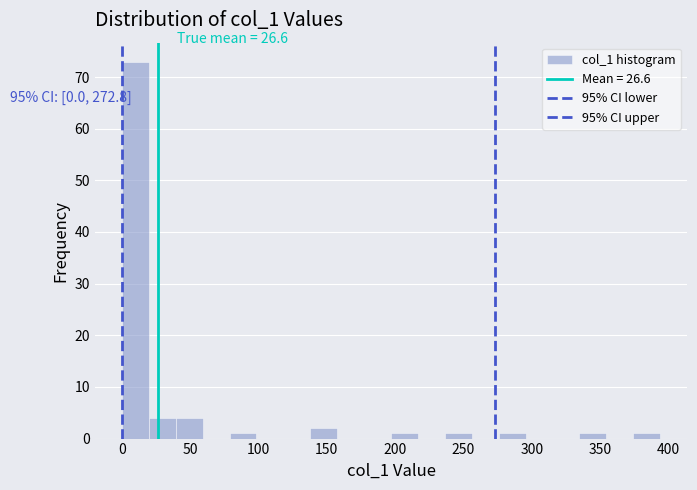

Read against the x-axis, roughly where is the centre of the tallest bar?

10